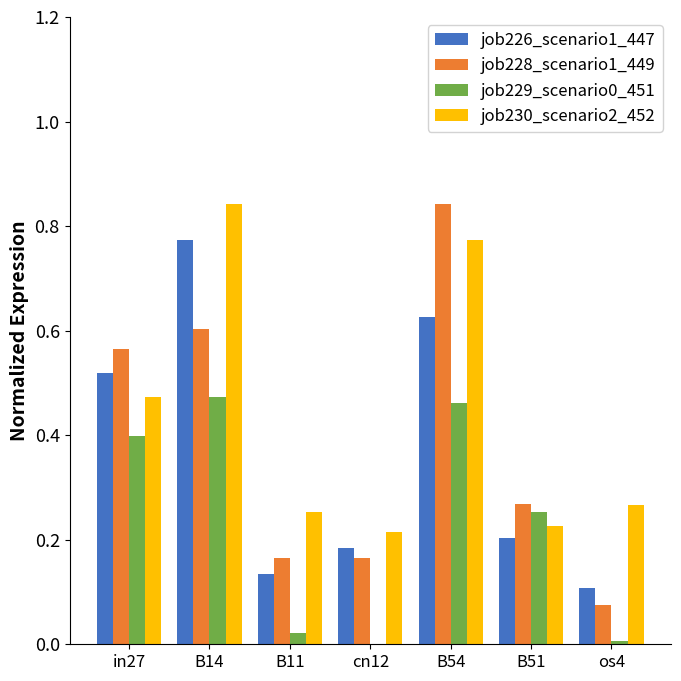

Which series changed the most between B14 and cn12?

job230_scenario2_452